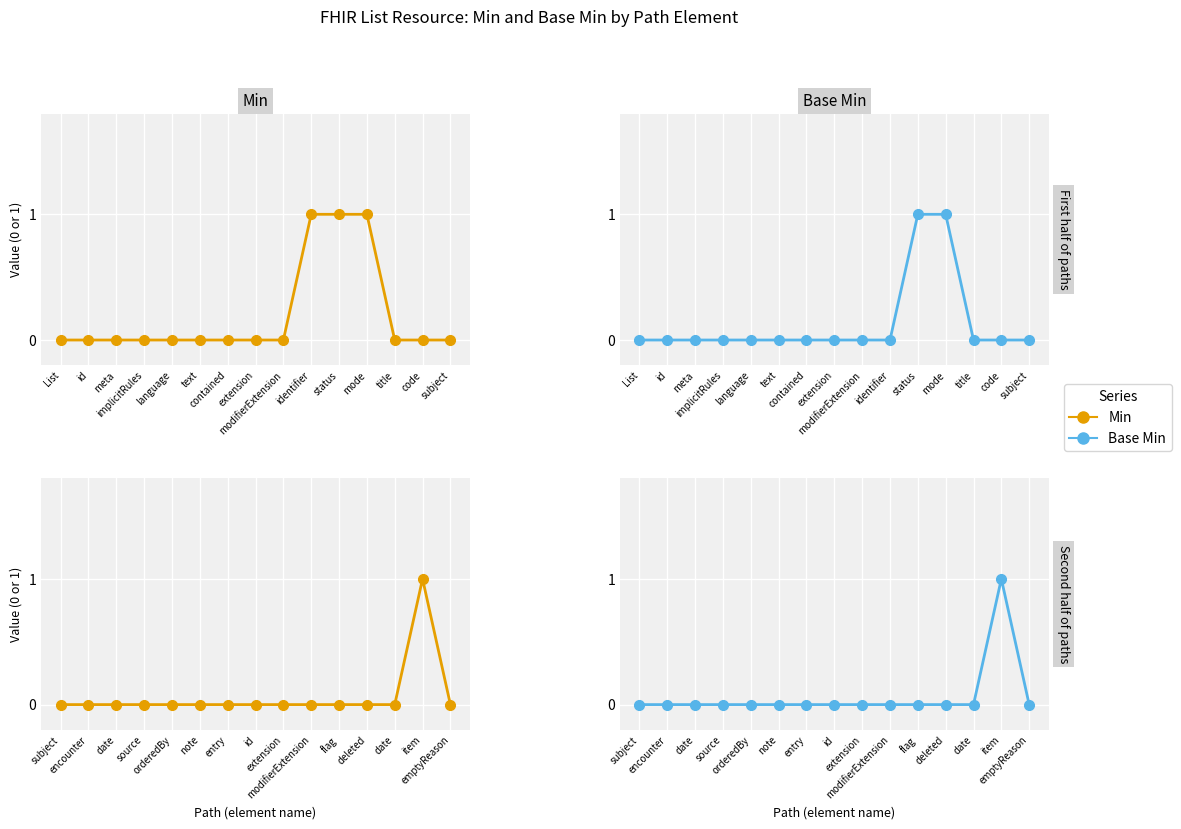

True or false: Base Min and Min intersect in this chart.

False